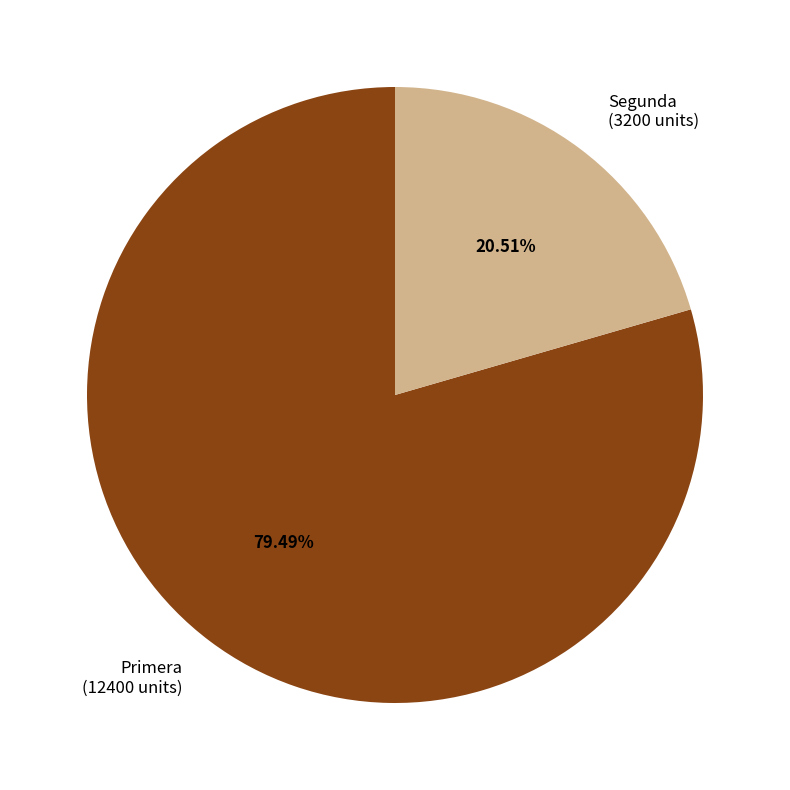

The Segunda slice represents 21% of the pie. True or false?

True